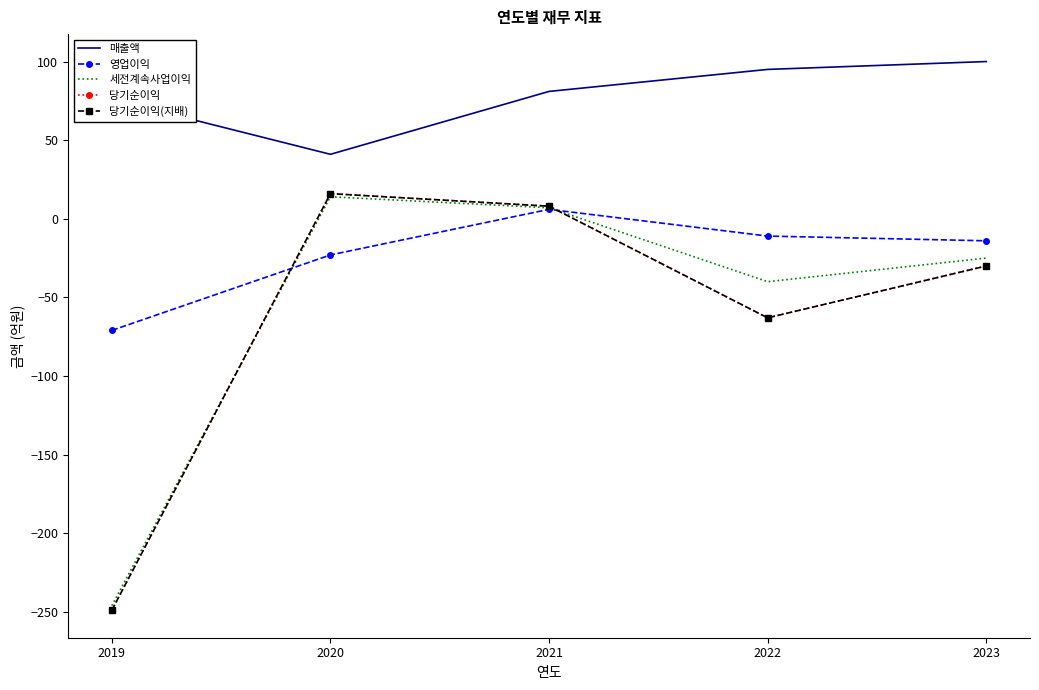

True or false: 매출액 and 당기순이익 intersect in this chart.

False